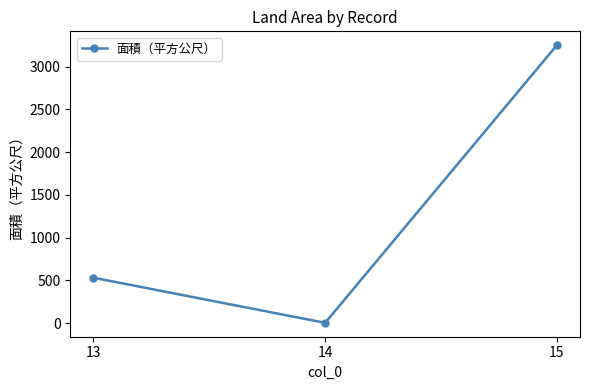

True or false: the data shows 903 at 13.

False